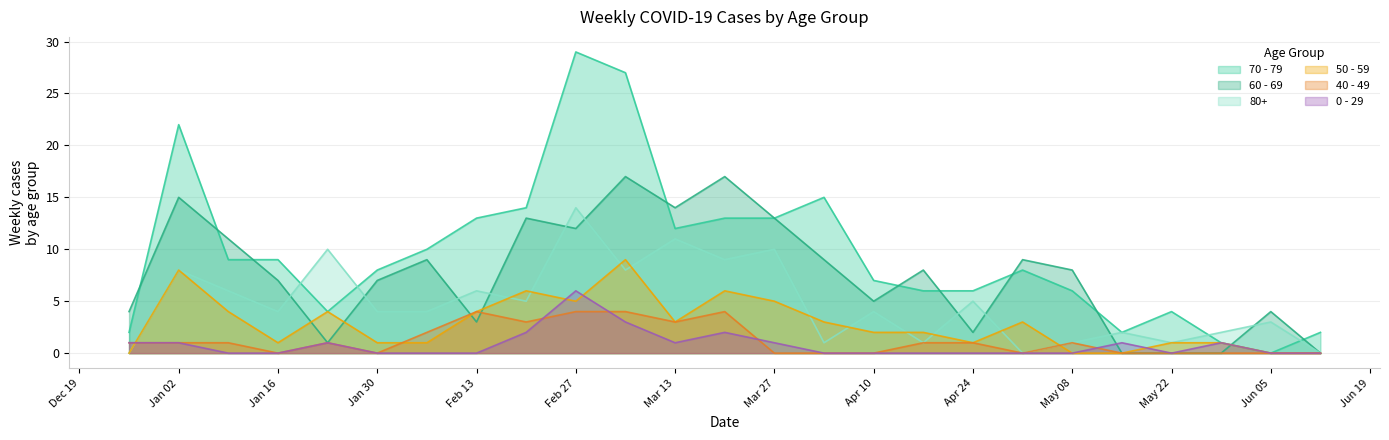

List the series in order of their peak value, highest first.

70 - 79, 60 - 69, 80+, 50 - 59, 0 - 29, 40 - 49